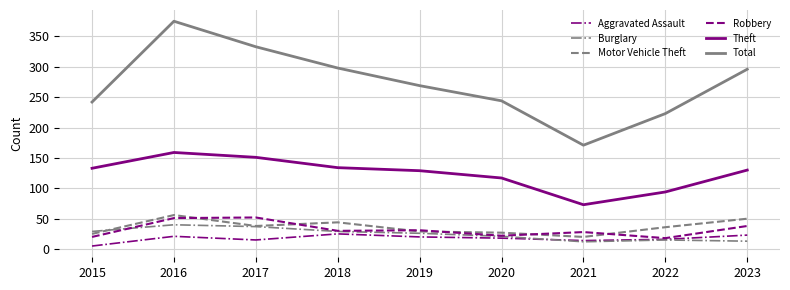

Is it true that Burglary equals 13 at 2023?

True